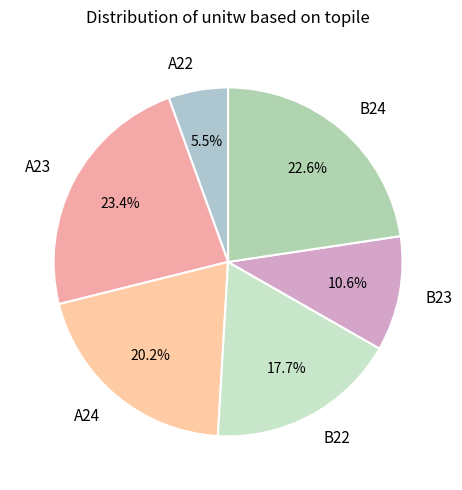

To the nearest percent, what is the combined percentage of B23 and A24?

31%